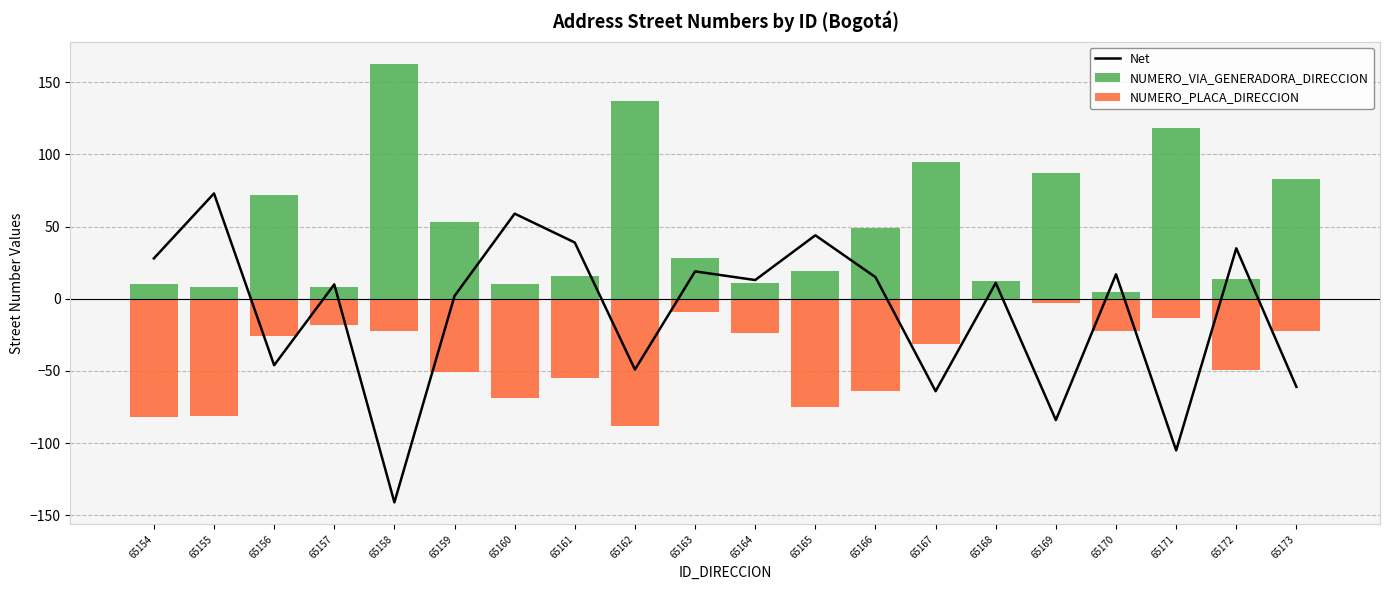

At how many categories does at least one series exceed -20?

20